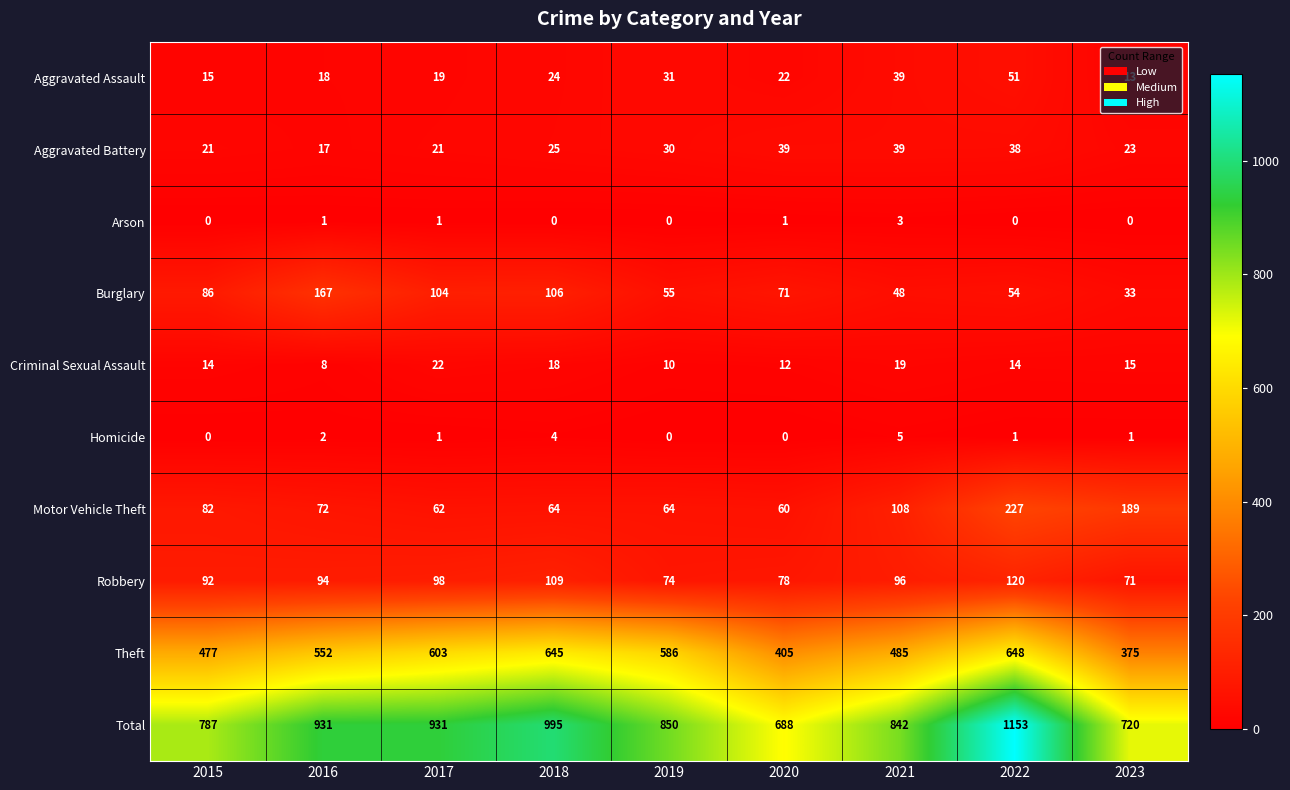

What is the maximum value for Theft?

648